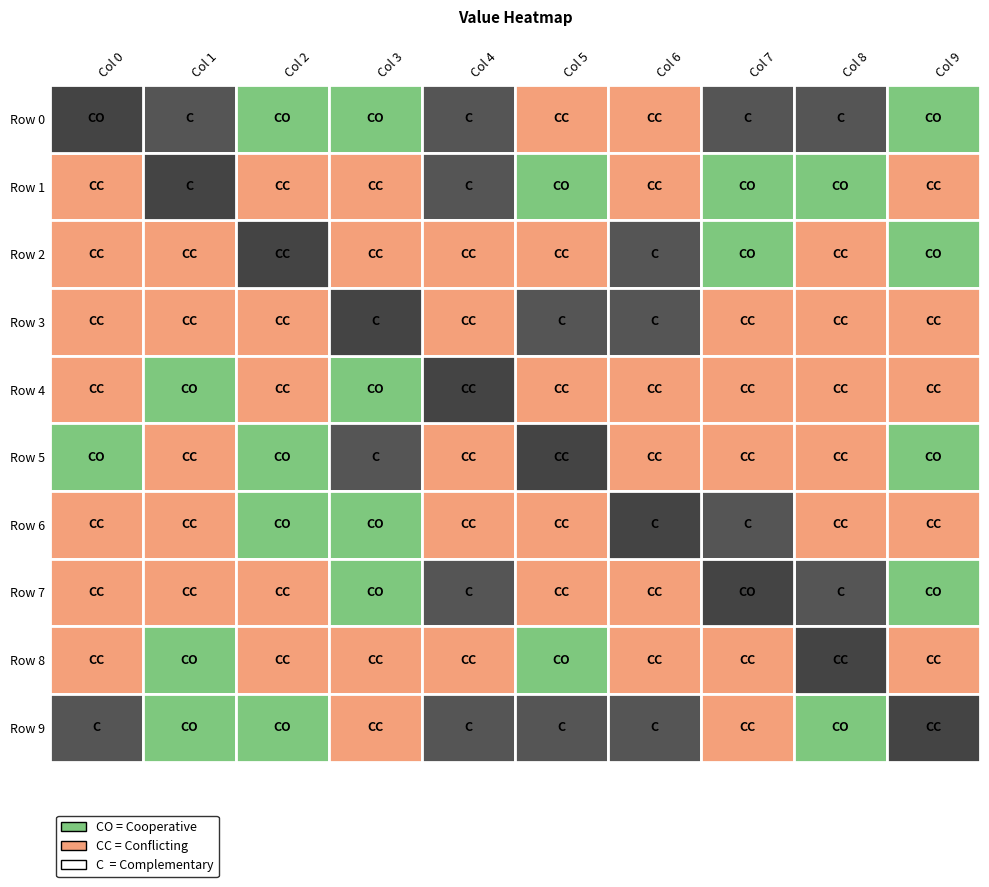

How many categories are shown in the chart?

10